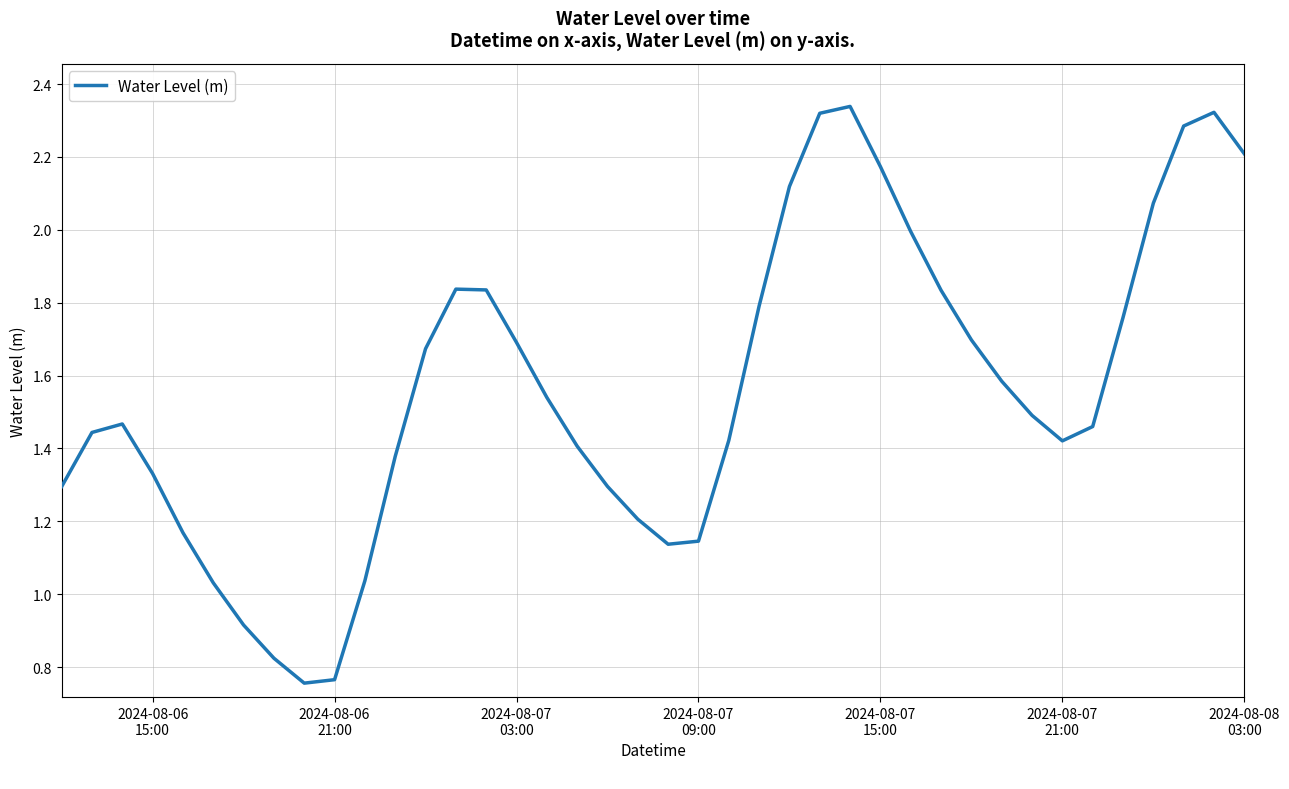

Does the chart have visible grid lines?

Yes